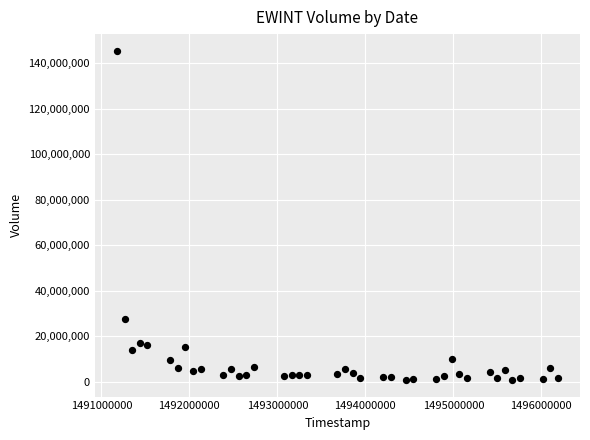

What is the range of Y values (max minus min)?

144844700